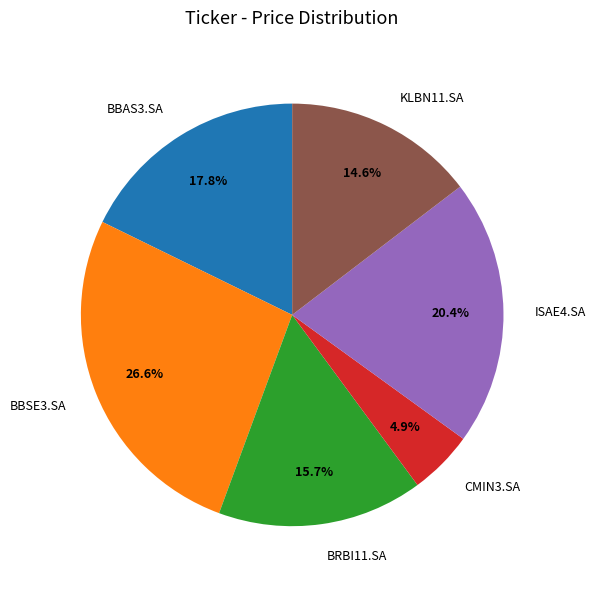

To the nearest percent, what is the combined percentage of BBAS3.SA and CMIN3.SA?

23%